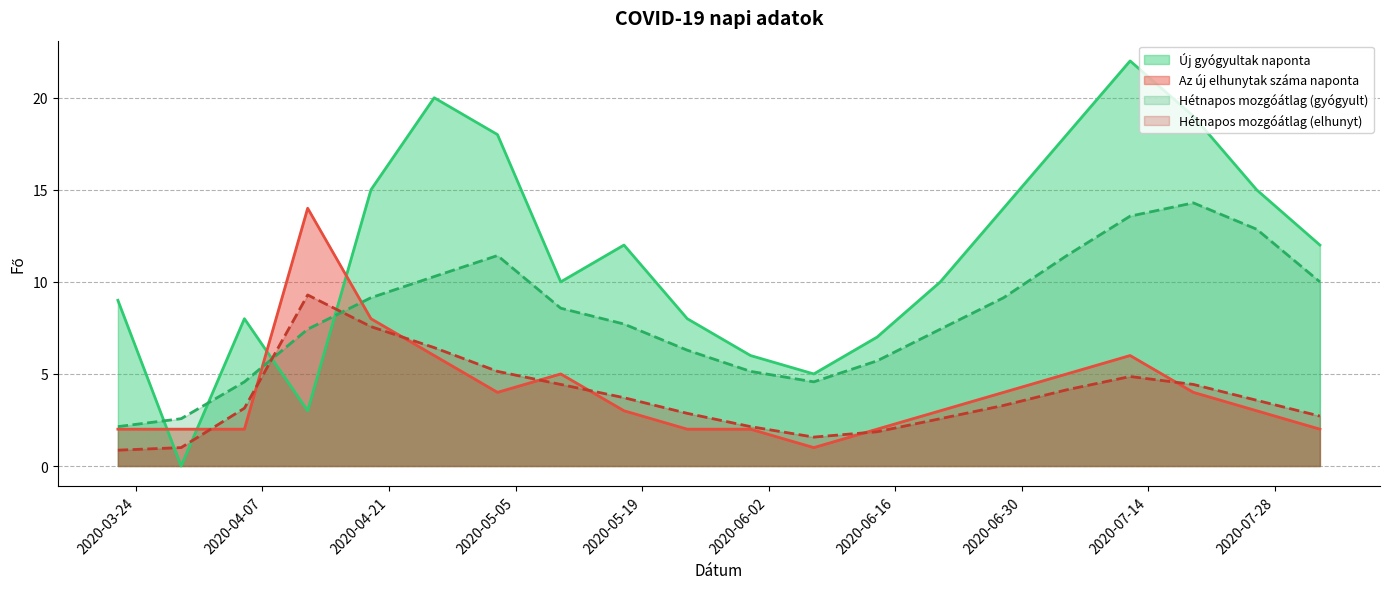

Which series ends up on top after the final intersection of Hétnapos mozgóátlag (gyógyult) and Új gyógyultak naponta?

Új gyógyultak naponta